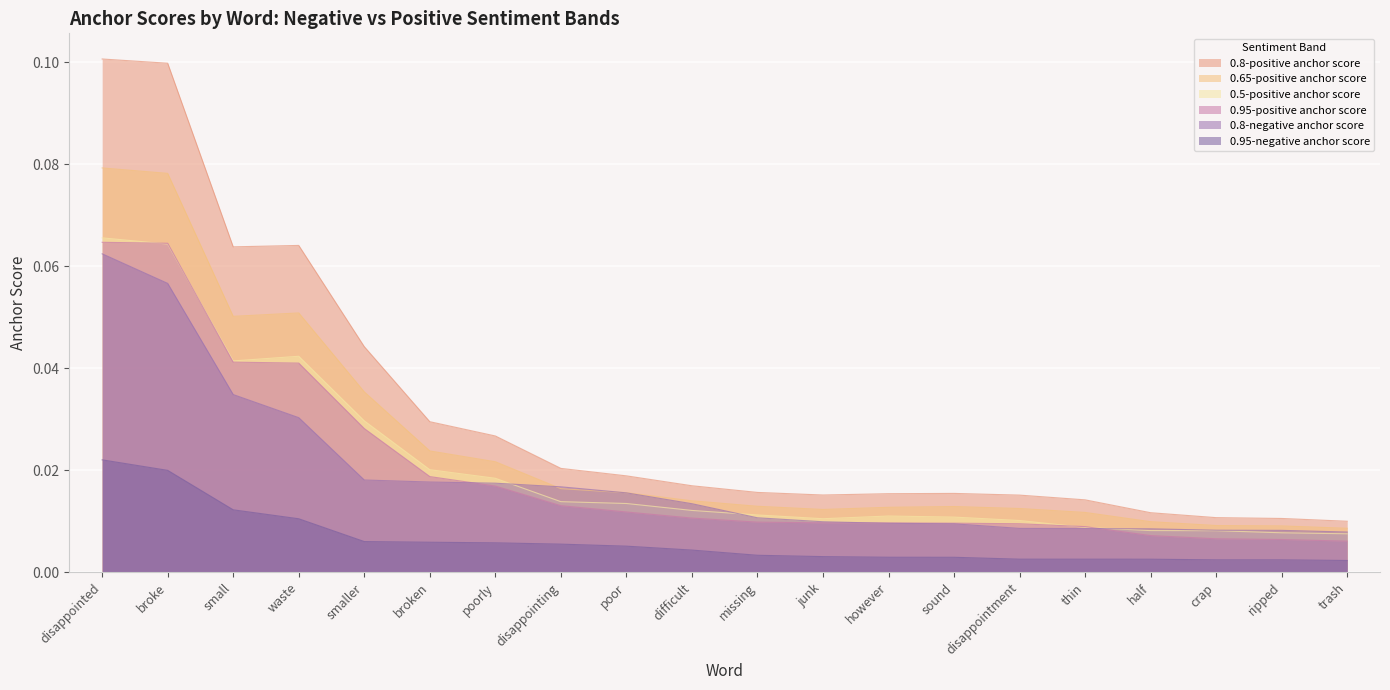

Where is the first local maximum for 0.65-positive anchor score?

waste